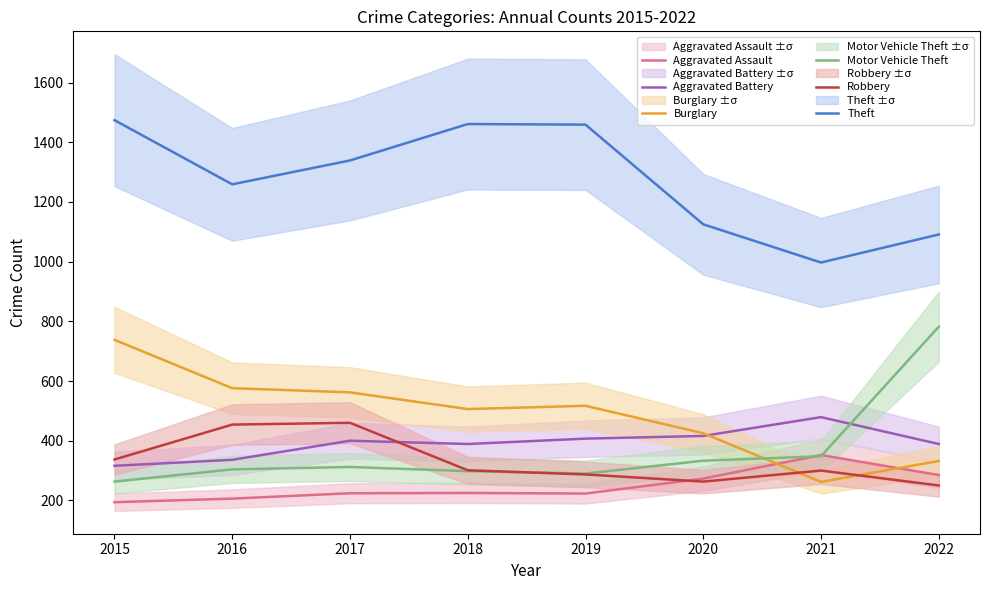

What is the sum of the Motor Vehicle Theft values at 2020 and 2018?

631